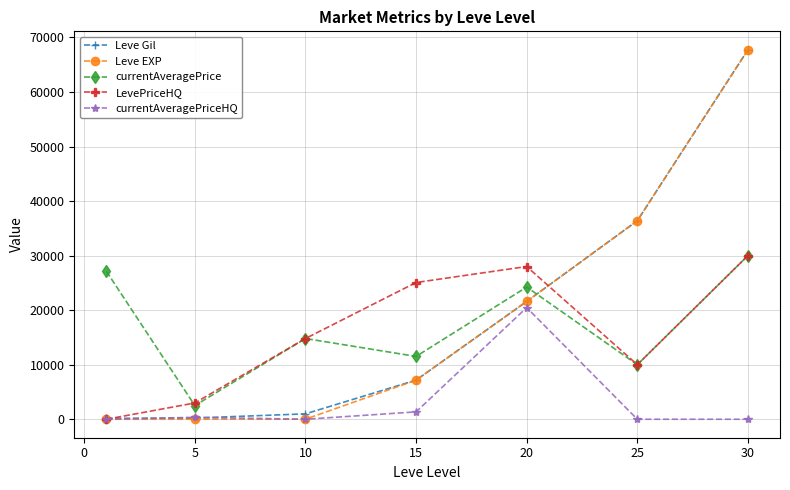

Which series ends up on top after the final intersection of currentAveragePriceHQ and Leve EXP?

Leve EXP